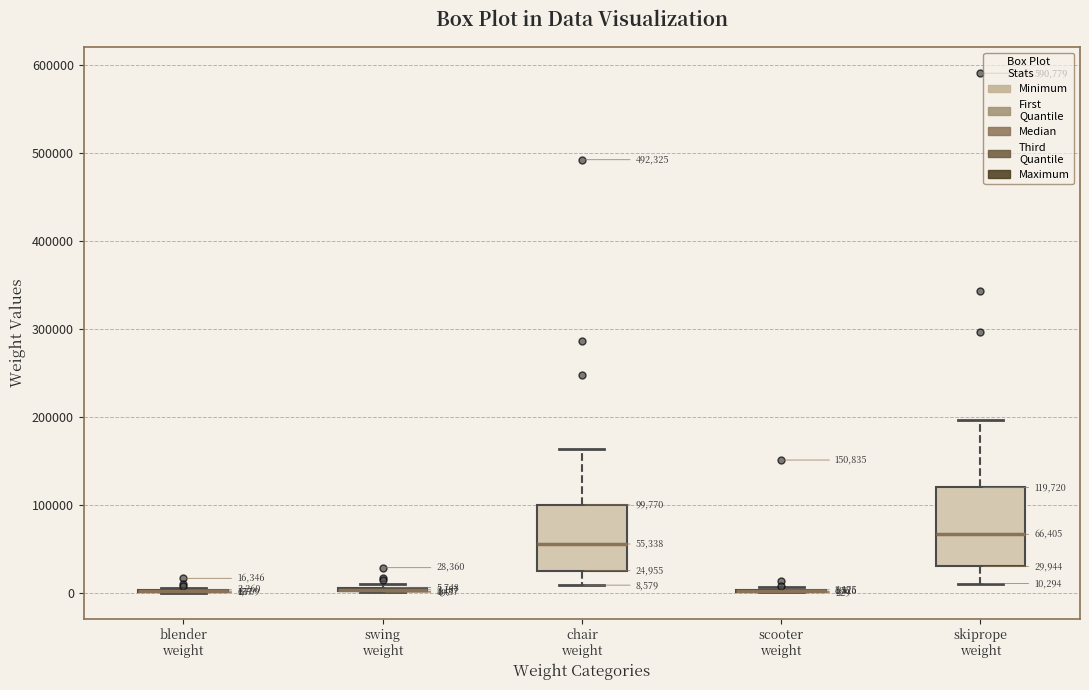

Comparing the boxes themselves (not the whiskers), which one is the tallest?

skiprope weight